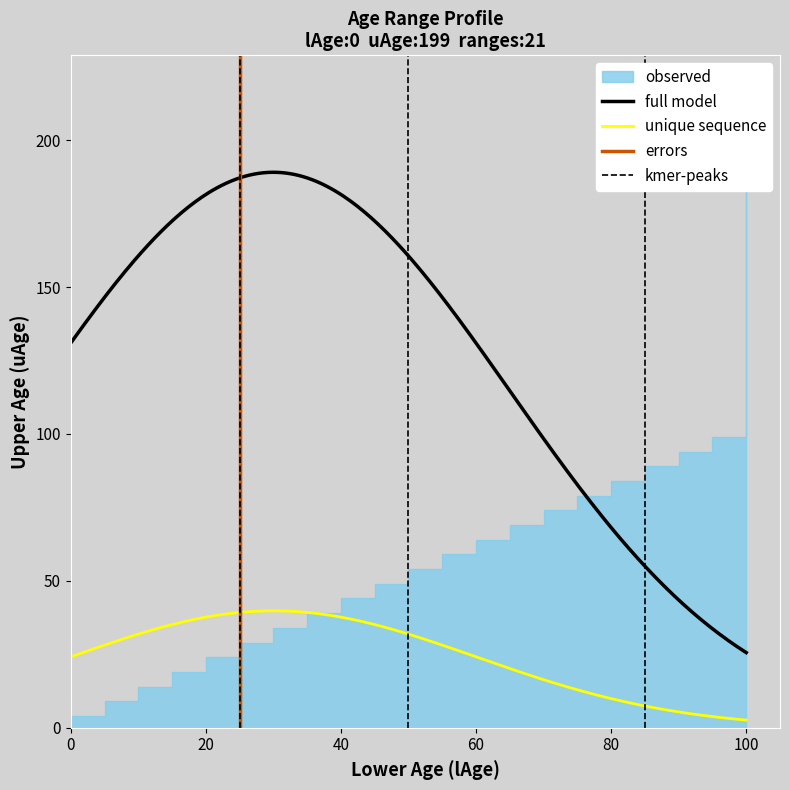

Approximately how many times larger is the value at 10 compared to 60?

0.2